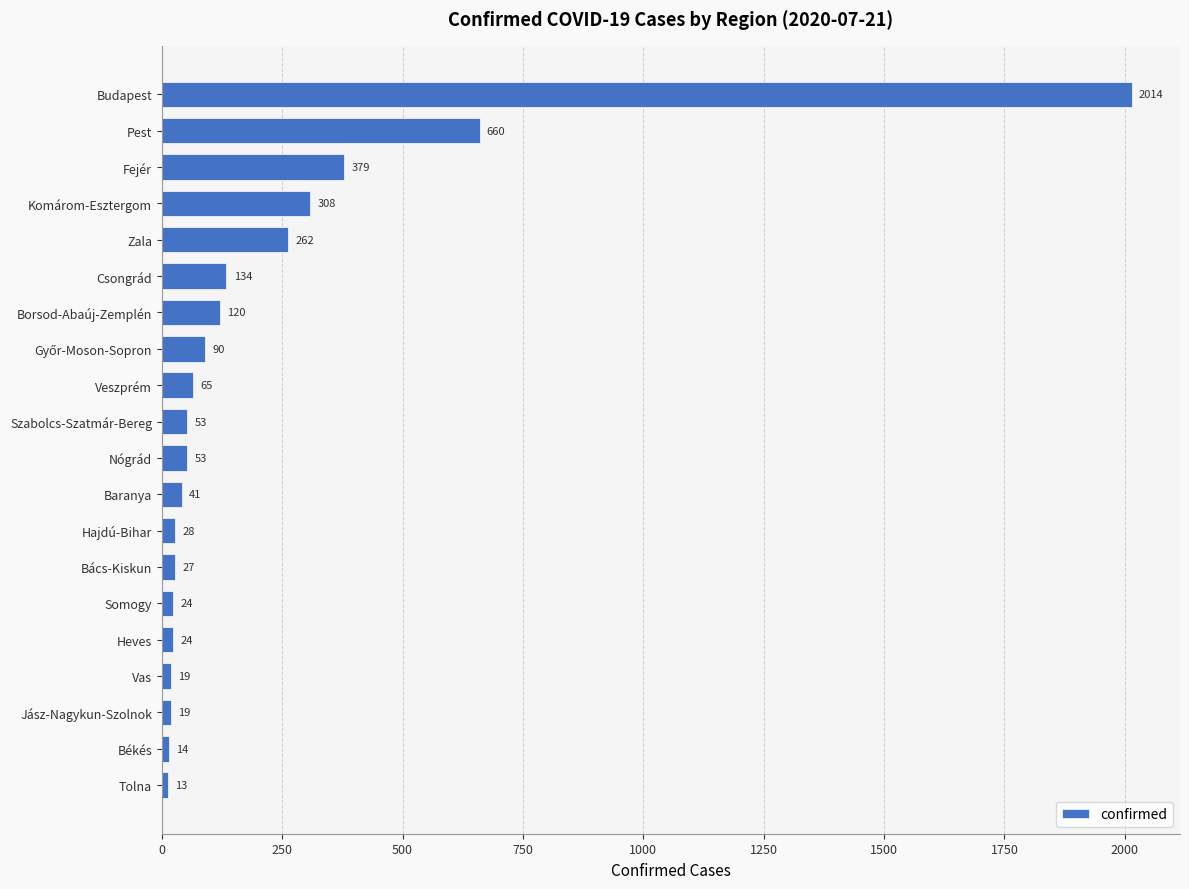

How many data points are less than 53?

9